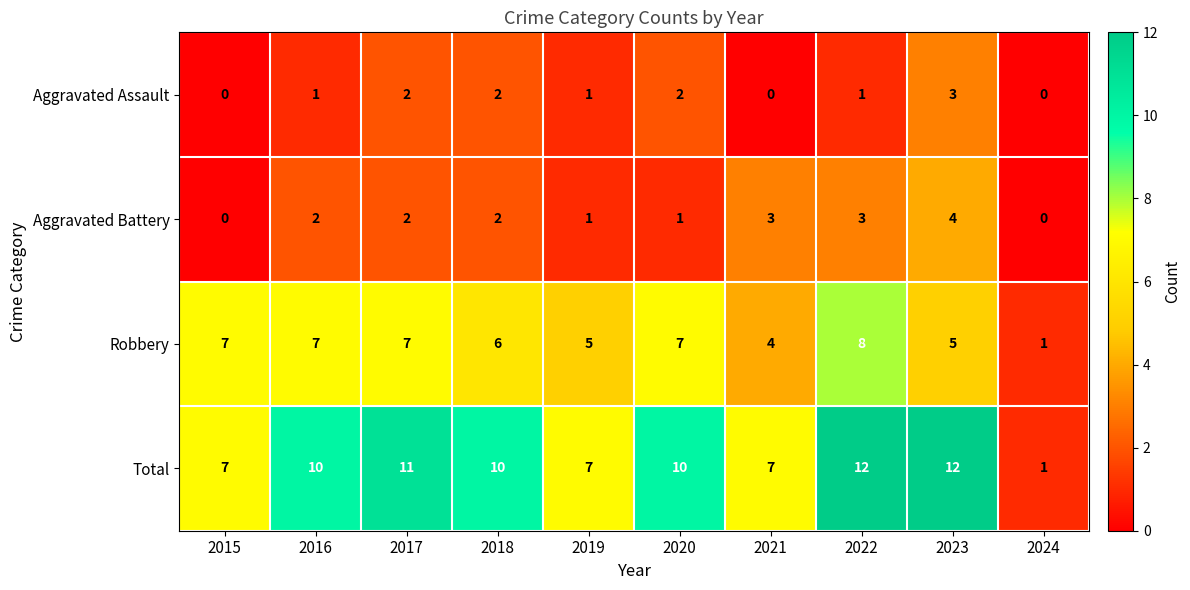

What is the difference between the maximum and minimum values in the Aggravated Battery series?

4